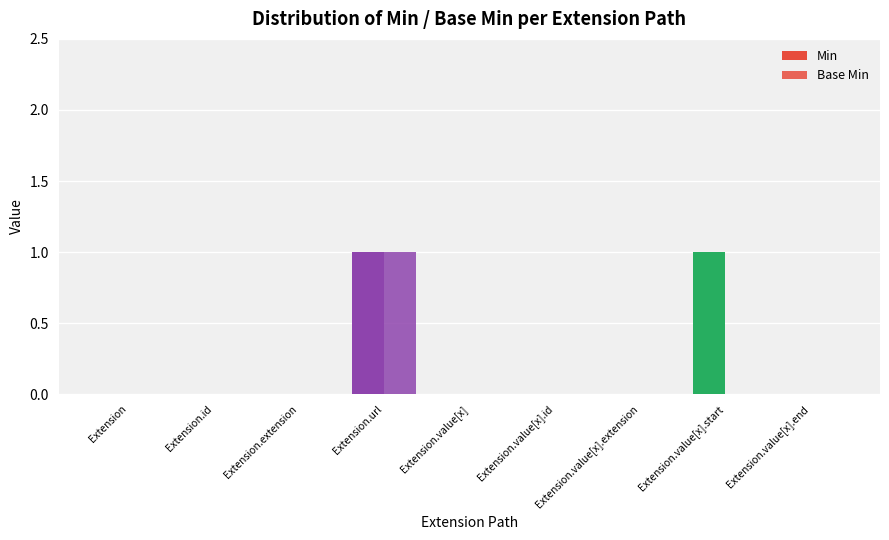

What is the label of the 9th bar from the left?

Extension.value[x].end